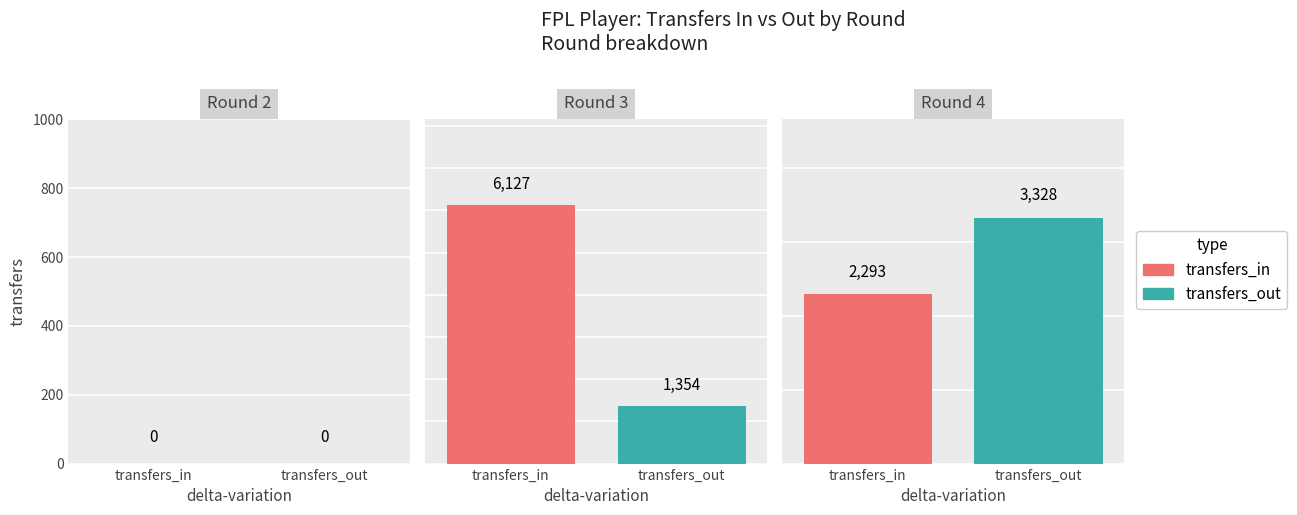

Which category has the highest value in the transfers_in series?

Round 3